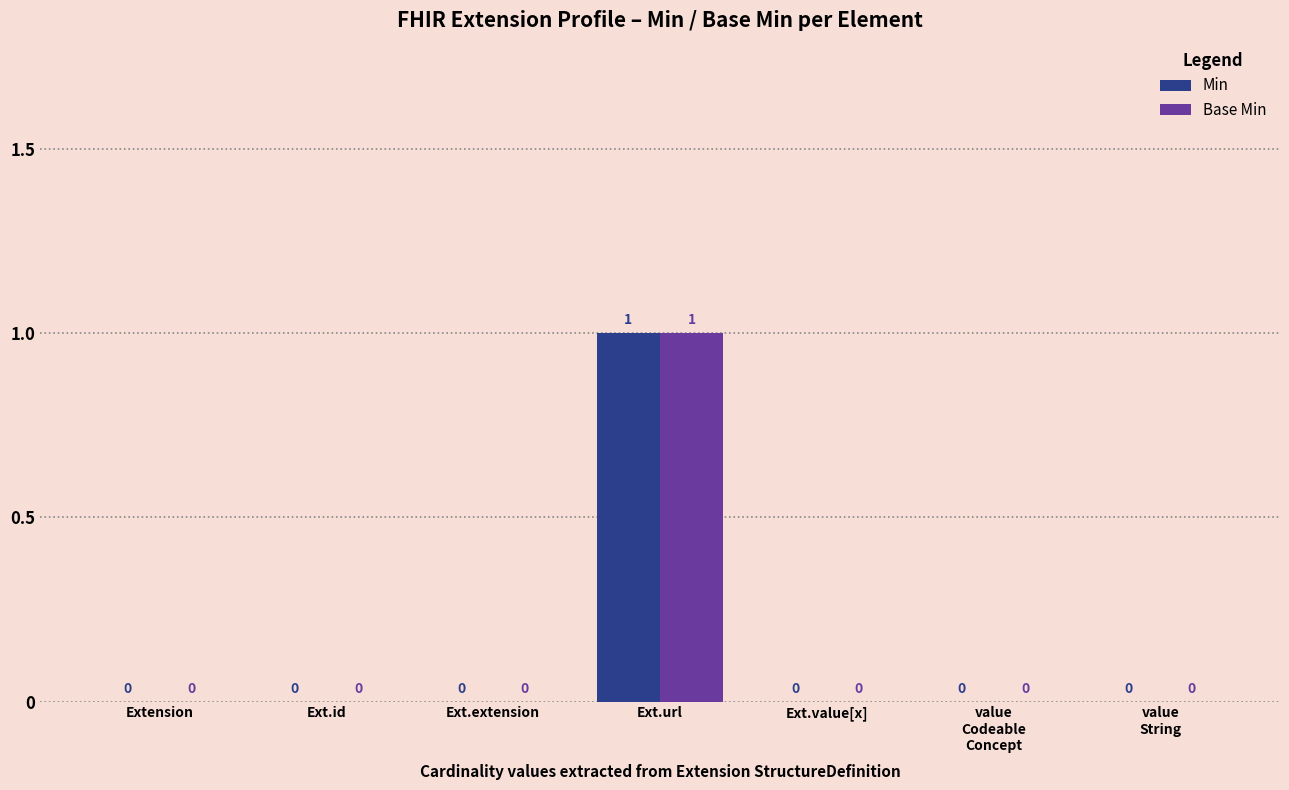

True or false: Base Min has a value of -1 at Ext.extension.

False